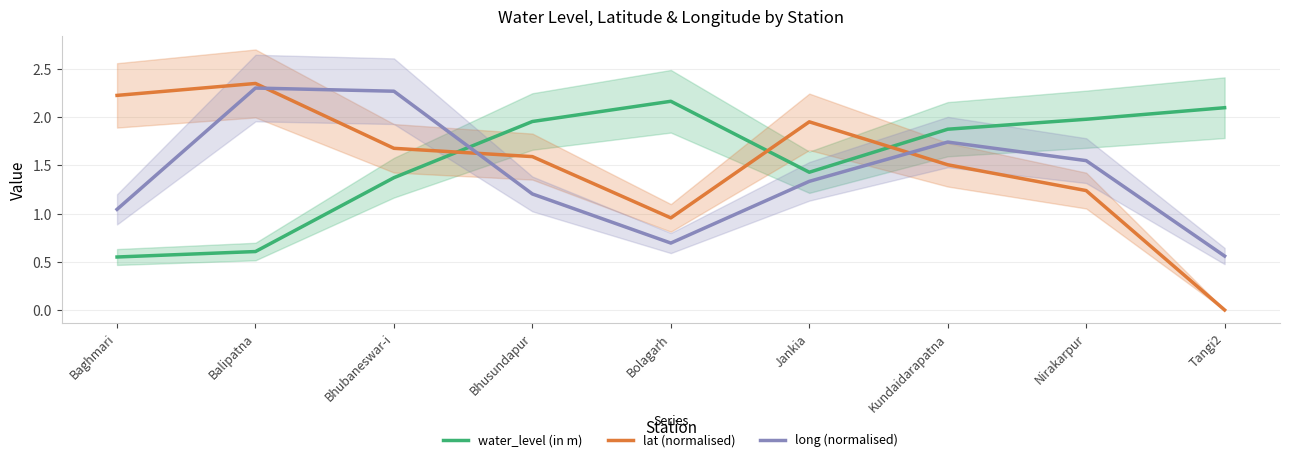

Read the lat (normalised) value at Bolagarh.

1.0